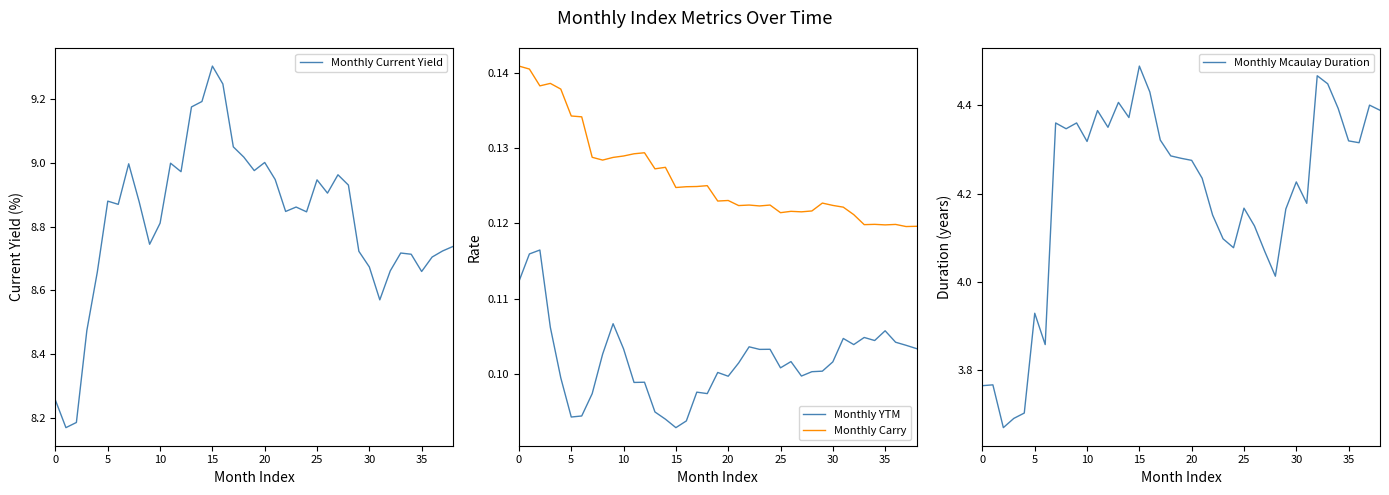

Reading left to right, what are all the values shown in this chart?

Monthly Current Yield: 8.3	8.2	8.2	8.5	8.7	8.9	8.9	9.0	8.9	8.7	8.8	9.0	9.0	9.2	9.2	9.3	9.2	9.1	9.0	9.0	9.0	8.9	8.8	8.9	8.8	8.9	8.9	9.0	8.9	8.7	8.7	8.6	8.7	8.7	8.7	8.7	8.7	8.7	8.7
Monthly YTM: 0.1	0.1	0.1	0.1	0.1	0.1	0.1	0.1	0.1	0.1	0.1	0.1	0.1	0.1	0.1	0.1	0.1	0.1	0.1	0.1	0.1	0.1	0.1	0.1	0.1	0.1	0.1	0.1	0.1	0.1	0.1	0.1	0.1	0.1	0.1	0.1	0.1	0.1	0.1
Monthly Carry: 0.1	0.1	0.1	0.1	0.1	0.1	0.1	0.1	0.1	0.1	0.1	0.1	0.1	0.1	0.1	0.1	0.1	0.1	0.1	0.1	0.1	0.1	0.1	0.1	0.1	0.1	0.1	0.1	0.1	0.1	0.1	0.1	0.1	0.1	0.1	0.1	0.1	0.1	0.1
Monthly Mcaulay Duration: 3.8	3.8	3.7	3.7	3.7	3.9	3.9	4.4	4.3	4.4	4.3	4.4	4.4	4.4	4.4	4.5	4.4	4.3	4.3	4.3	4.3	4.2	4.2	4.1	4.1	4.2	4.1	4.1	4.0	4.2	4.2	4.2	4.5	4.4	4.4	4.3	4.3	4.4	4.4